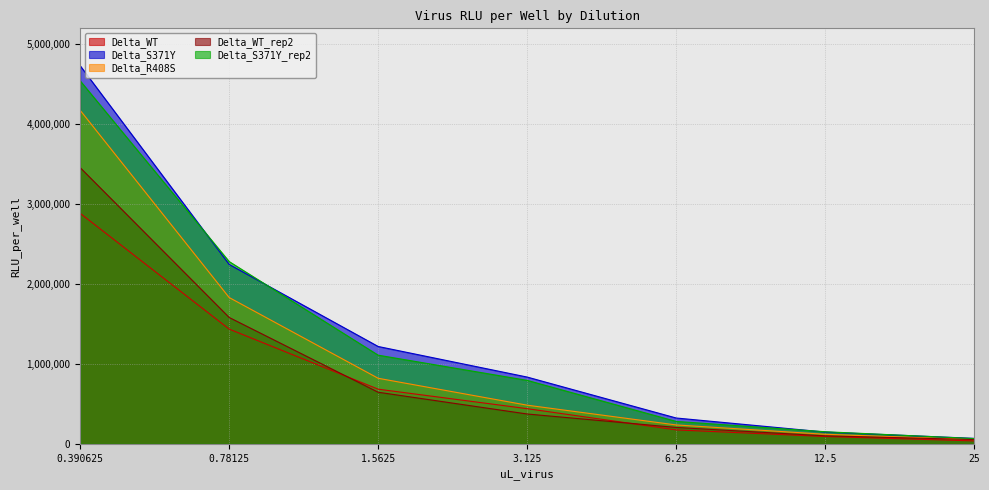

Reading left to right, extract all data points from this chart.

Delta_WT: 2884431	1435815	683772	440012	174388	91433	36386
Delta_S371Y: 4731503	2245126	1218203	835557	323165	147251	68067
Delta_R408S: 4173809	1830872	820287	483479	236329	119450	53462
Delta_WT_rep2: 3456292	1581308	645565	373256	205065	99582	53531
Delta_S371Y_rep2: 4542693	2280995	1109336	794081	280280	151172	65931